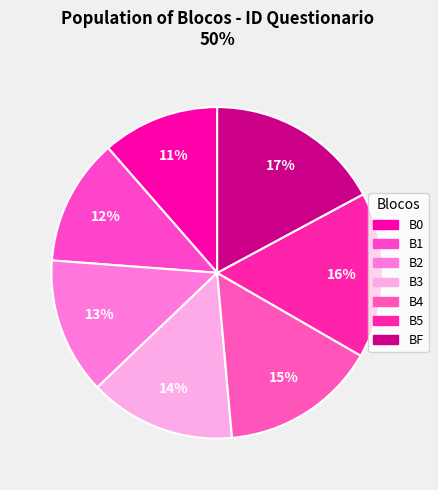

What percentage is the B2 slice, to the nearest percent?

13%